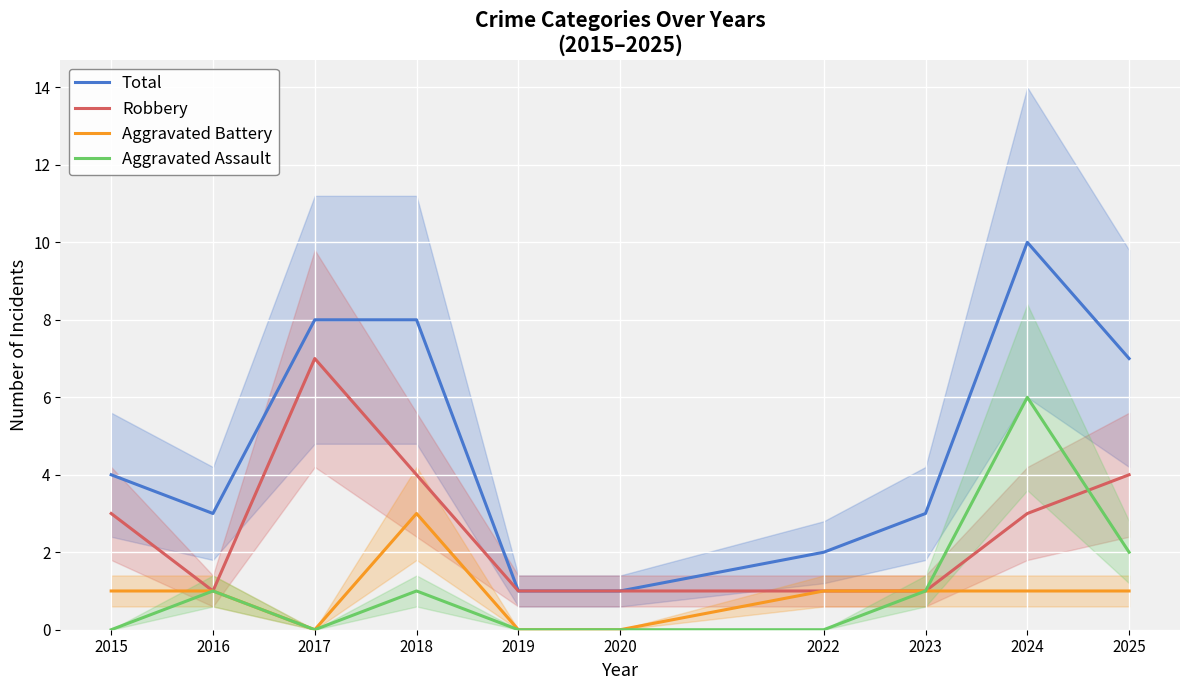

What is the sum of the Total values at 2022 and 2018?

10